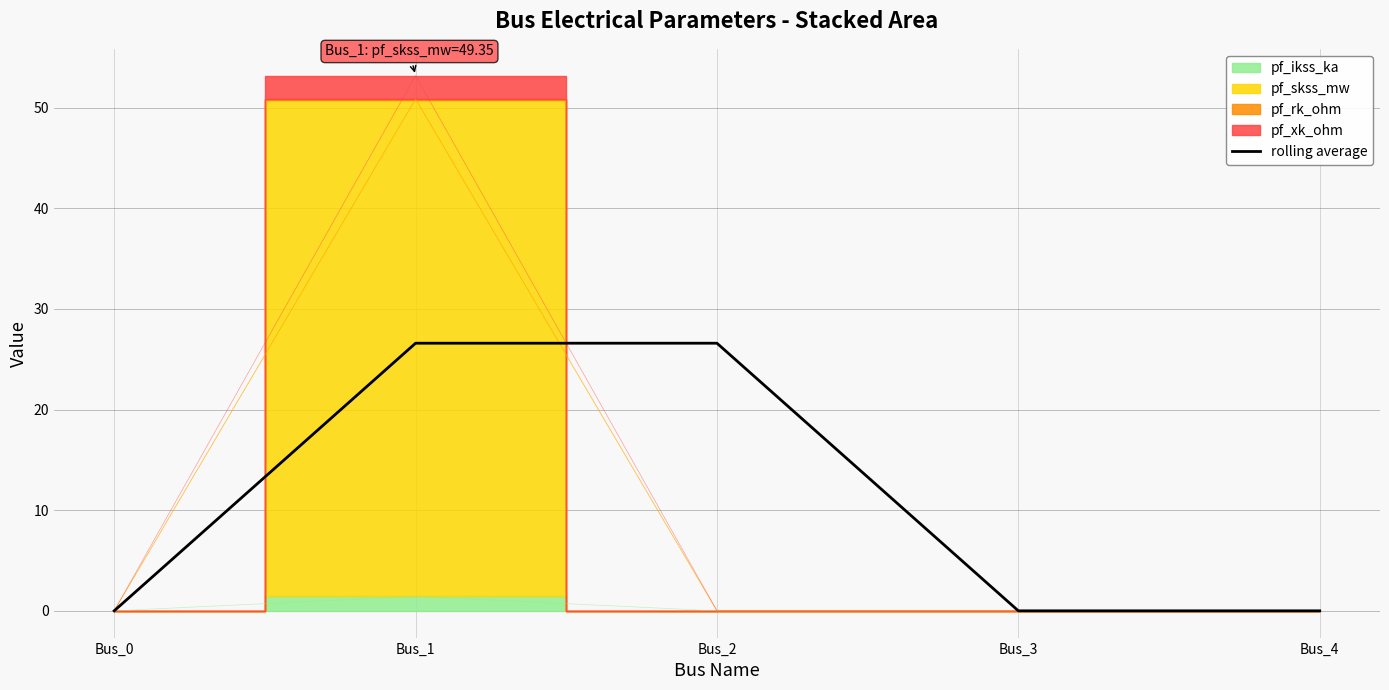

Reading right to left, list all the values displayed in this chart.

0.0	0.0	26.6	26.6	0.0